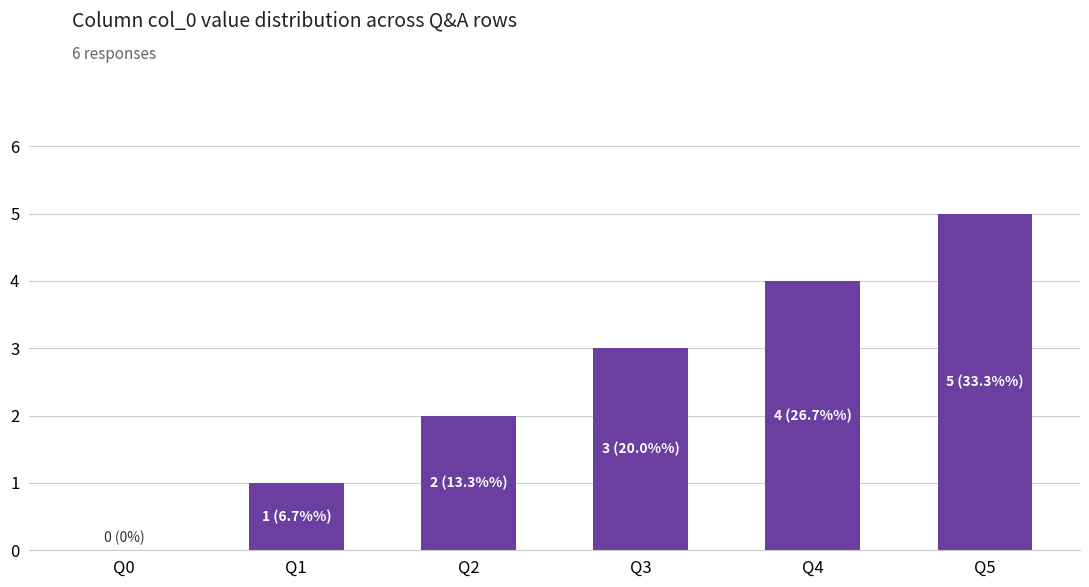

What is the sum of all values?

15